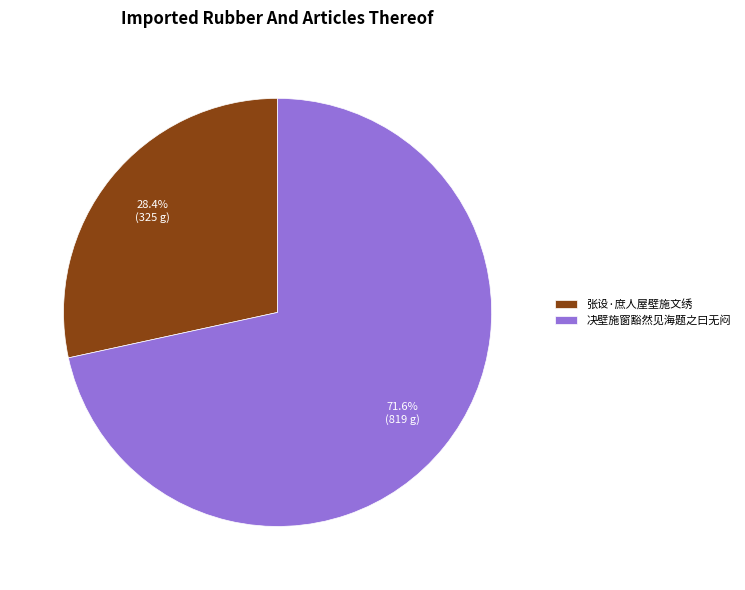

Which has a higher value, 决壁施窗豁然见海题之曰无闷 or 张设·庶人屋壁施文绣?

决壁施窗豁然见海题之曰无闷